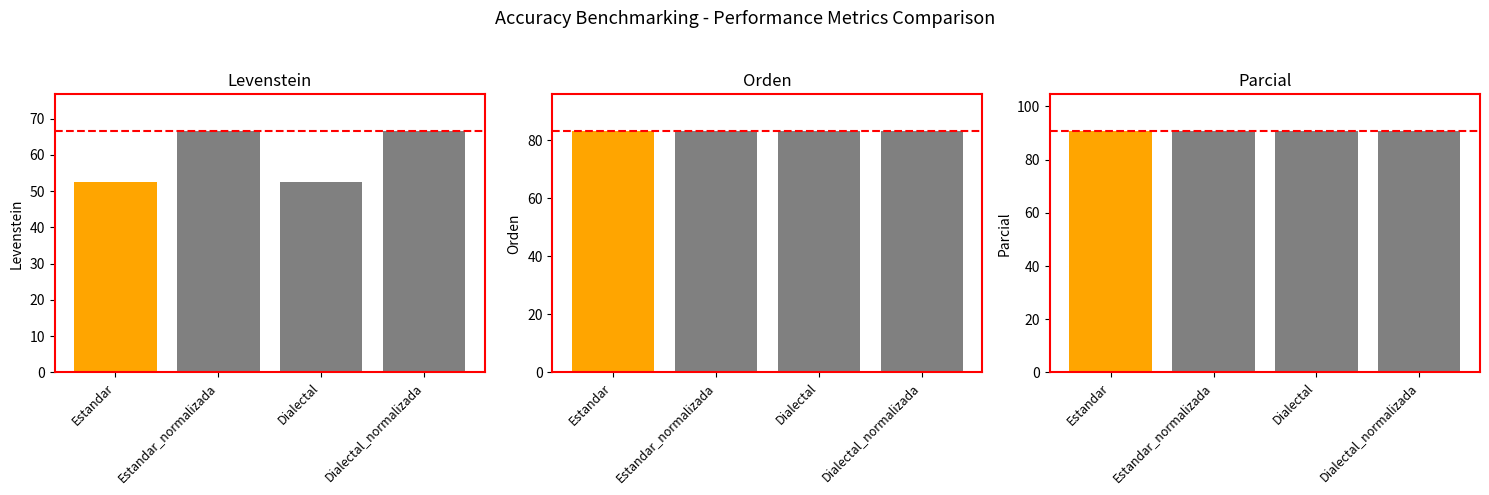

What is the total value across all series at Estandar?

226.9